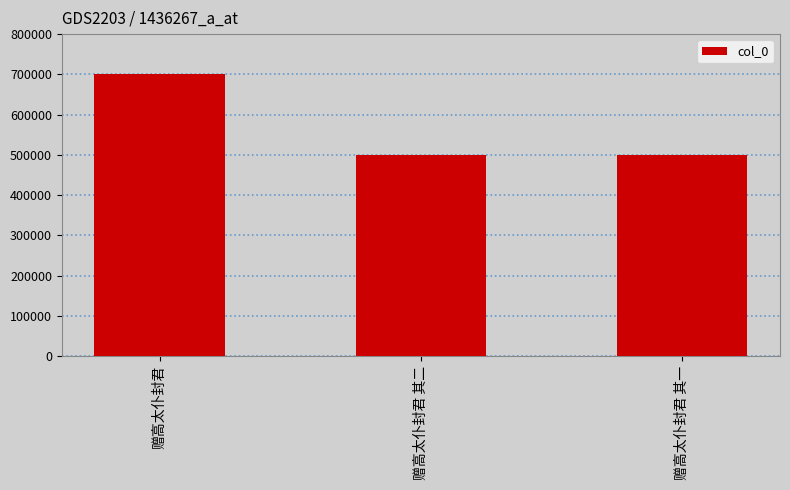

Between 赠高太仆封君 其二 and 赠高太仆封君, which is larger?

赠高太仆封君